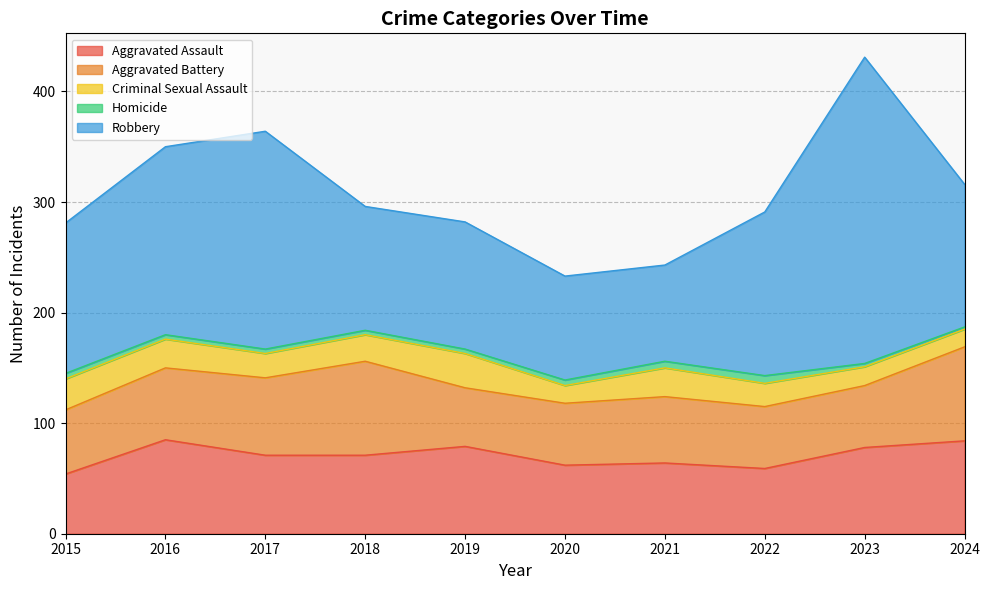

Reading left to right, transcribe all the data shown in this chart.

Aggravated Assault: 2015=54	2016=85	2017=71	2018=71	2019=79	2020=62	2021=64	2022=59	2023=78	2024=84
Aggravated Battery: 2015=58	2016=65	2017=70	2018=85	2019=53	2020=56	2021=60	2022=56	2023=56	2024=85
Criminal Sexual Assault: 2015=28	2016=26	2017=22	2018=24	2019=31	2020=16	2021=26	2022=21	2023=17	2024=16
Homicide: 2015=5	2016=4	2017=4	2018=4	2019=4	2020=5	2021=6	2022=7	2023=3	2024=2
Robbery: 2015=136	2016=170	2017=197	2018=112	2019=115	2020=94	2021=87	2022=148	2023=277	2024=129